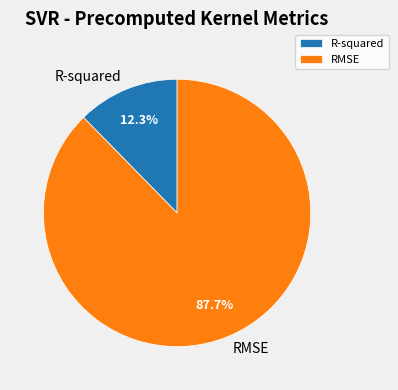

To the nearest percent, what is the difference between the R-squared and RMSE slice percentages?

75%